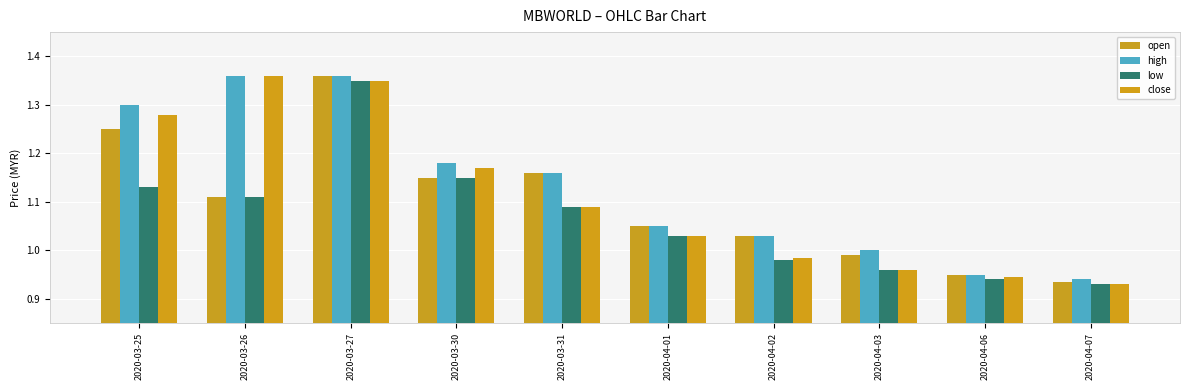

What is the difference between the close values at 2020-04-03 and 2020-04-01?

0.1